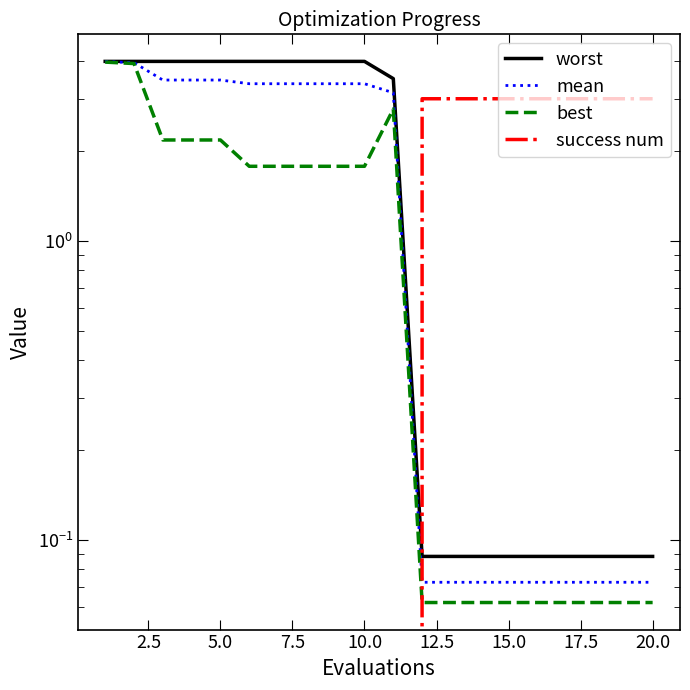

What are all the series names shown in the legend?

worst, mean, best, success num